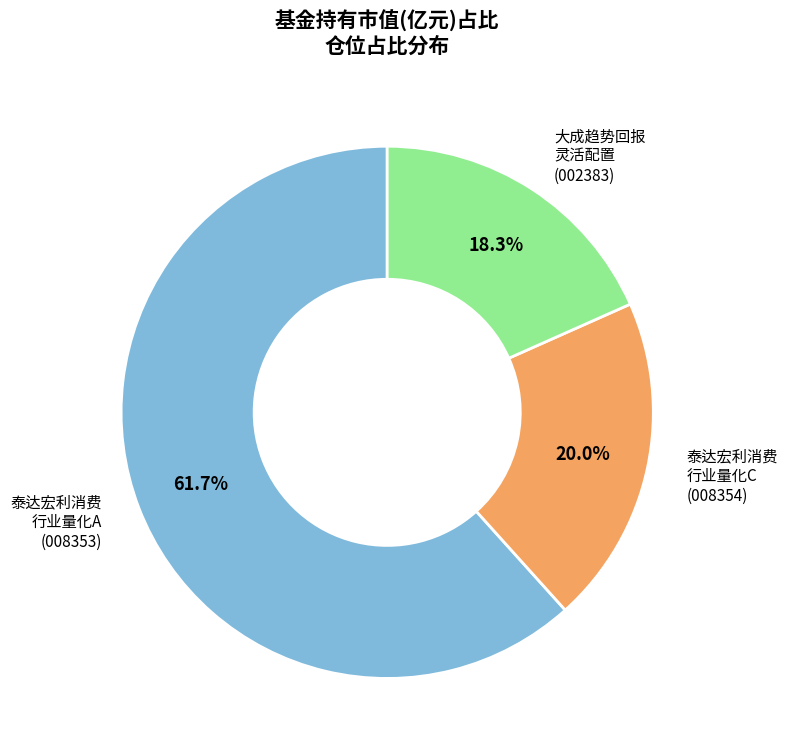

Is there a majority slice in this chart?

Yes